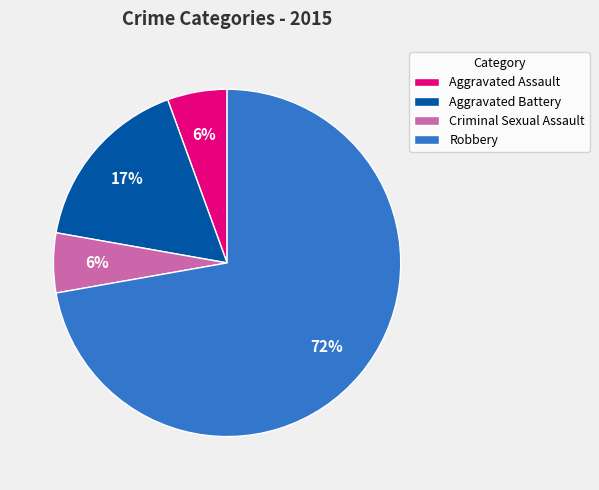

True or false: Aggravated Battery accounts for 11% of the total.

False